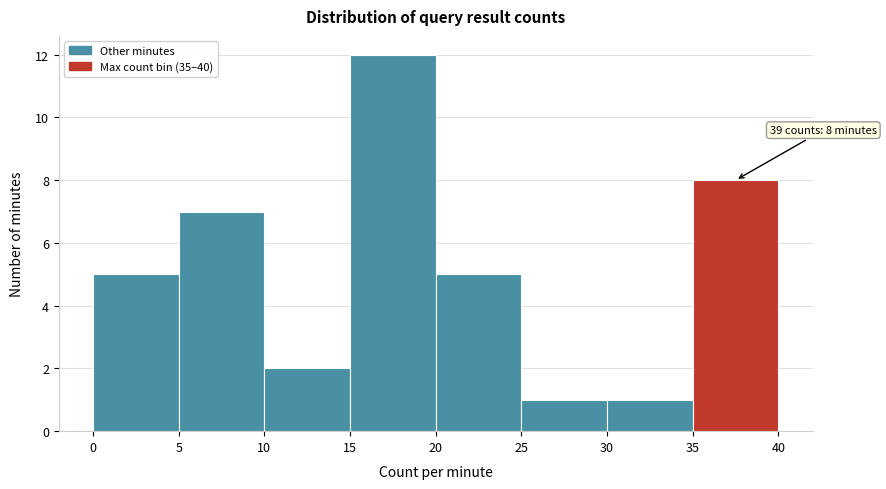

Which range on the x-axis has the tallest bar?

15 to 20